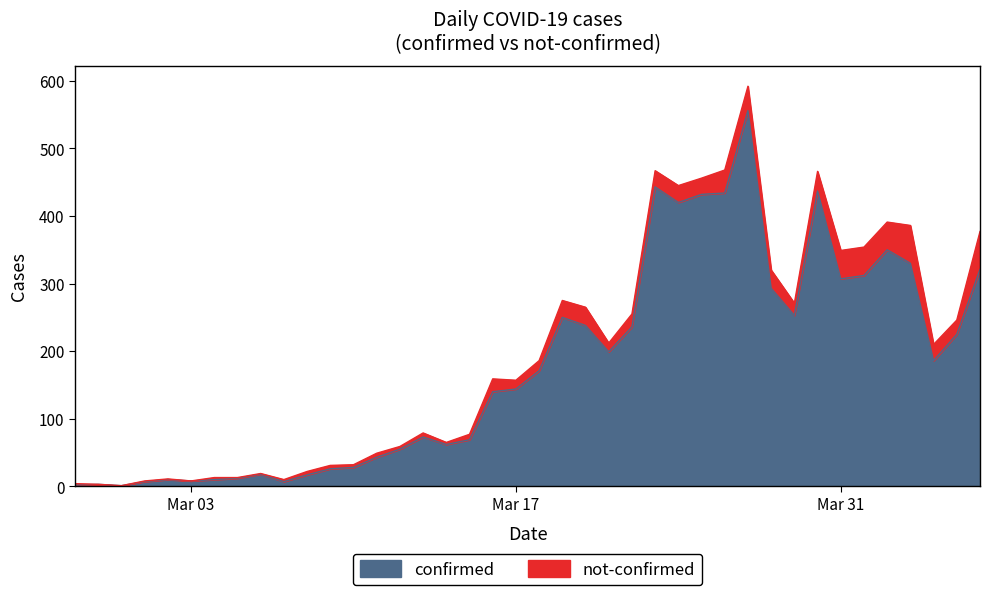

Rank the categories by value from lowest to highest.

2020-02-29, 2020-02-27, 2020-02-28, 2020-03-01, 2020-03-07, 2020-03-03, 2020-03-02, 2020-03-04, 2020-03-05, 2020-03-08, 2020-03-06, 2020-03-09, 2020-03-10, 2020-03-11, 2020-03-12, 2020-03-14, 2020-03-15, 2020-03-13, 2020-03-16, 2020-03-17, 2020-03-18, 2020-04-04, 2020-03-21, 2020-04-05, 2020-03-22, 2020-03-20, 2020-03-19, 2020-03-29, 2020-03-28, 2020-03-31, 2020-04-01, 2020-04-06, 2020-04-03, 2020-04-02, 2020-03-24, 2020-03-25, 2020-03-26, 2020-03-30, 2020-03-23, 2020-03-27